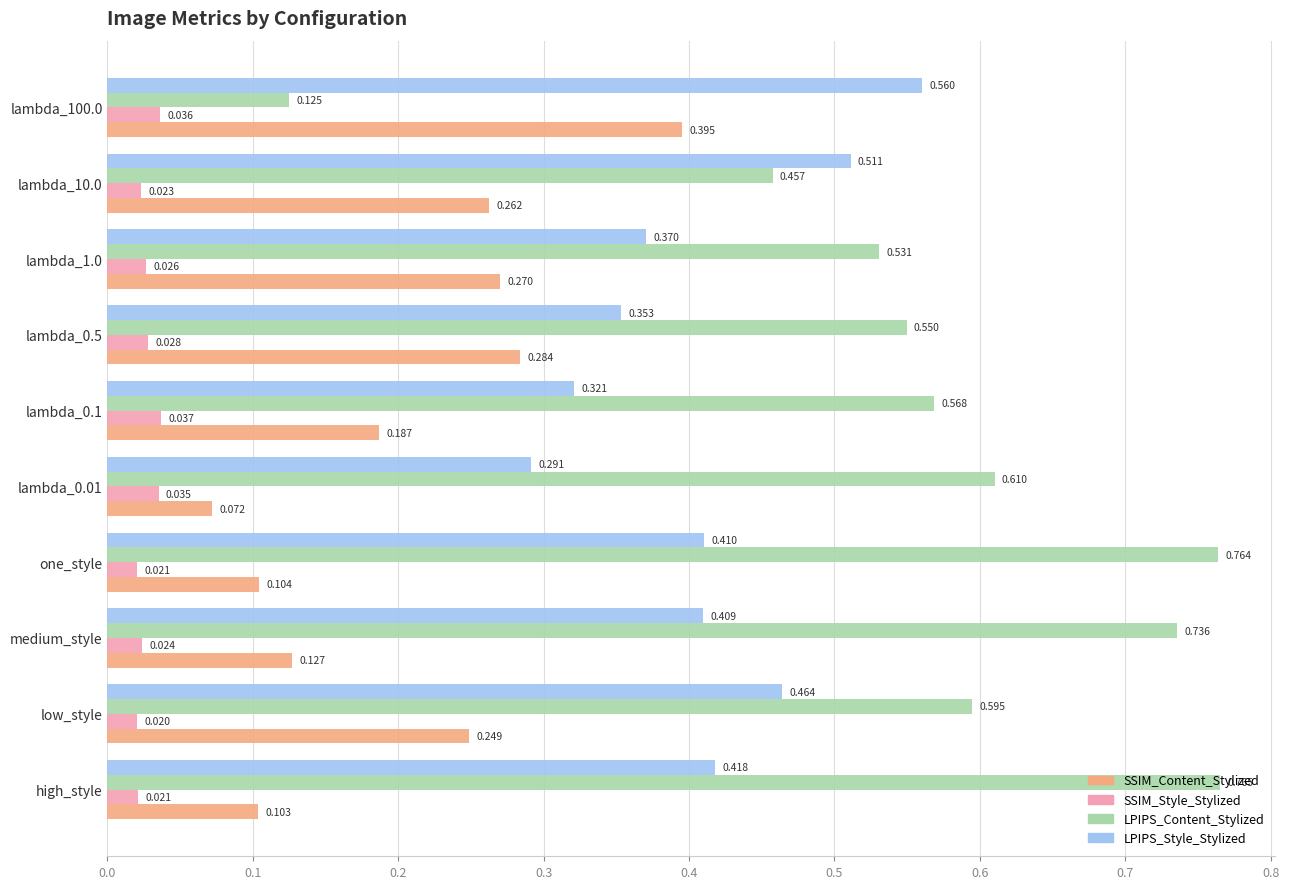

Which series has the widest spread of values?

LPIPS_Content_Stylized